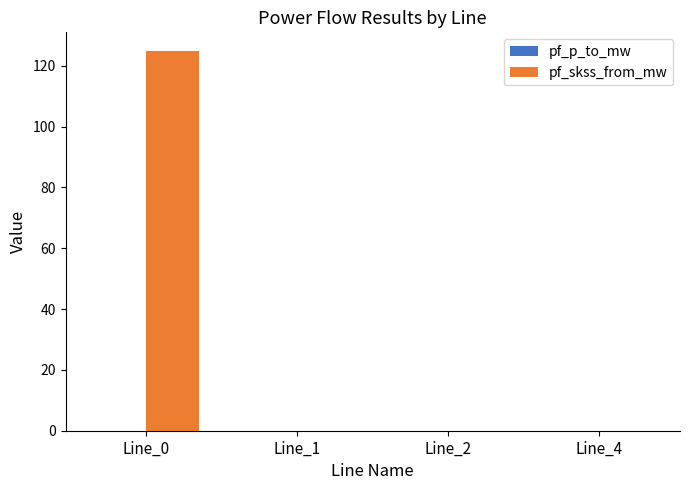

How many groups of bars are there?

4